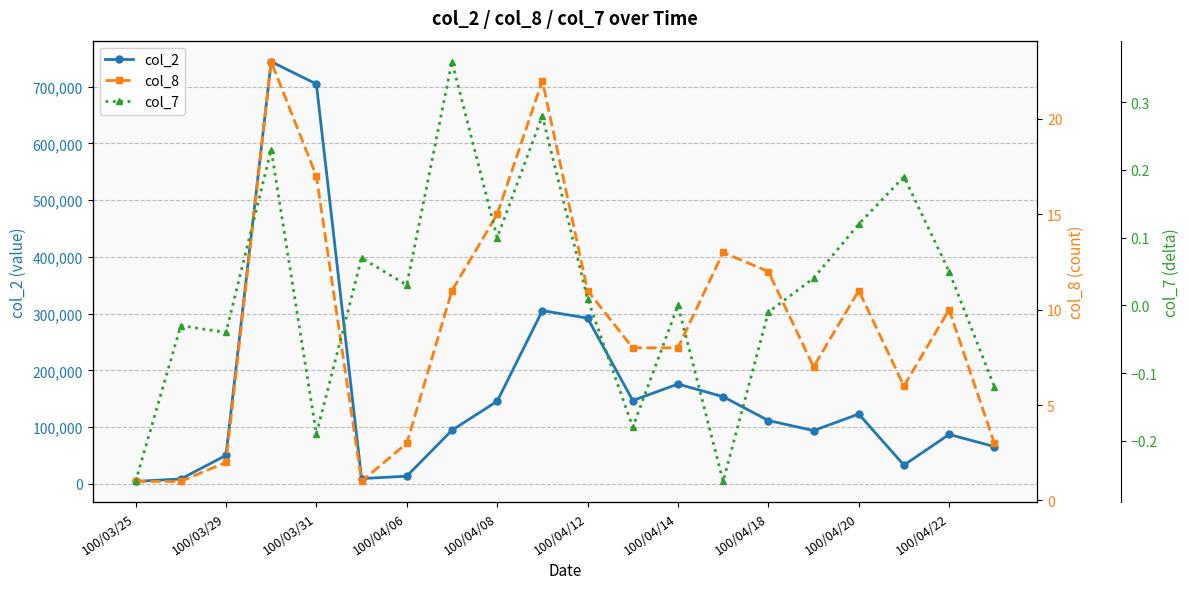

List the series in order of their peak value, highest first.

col_2, col_8, col_7